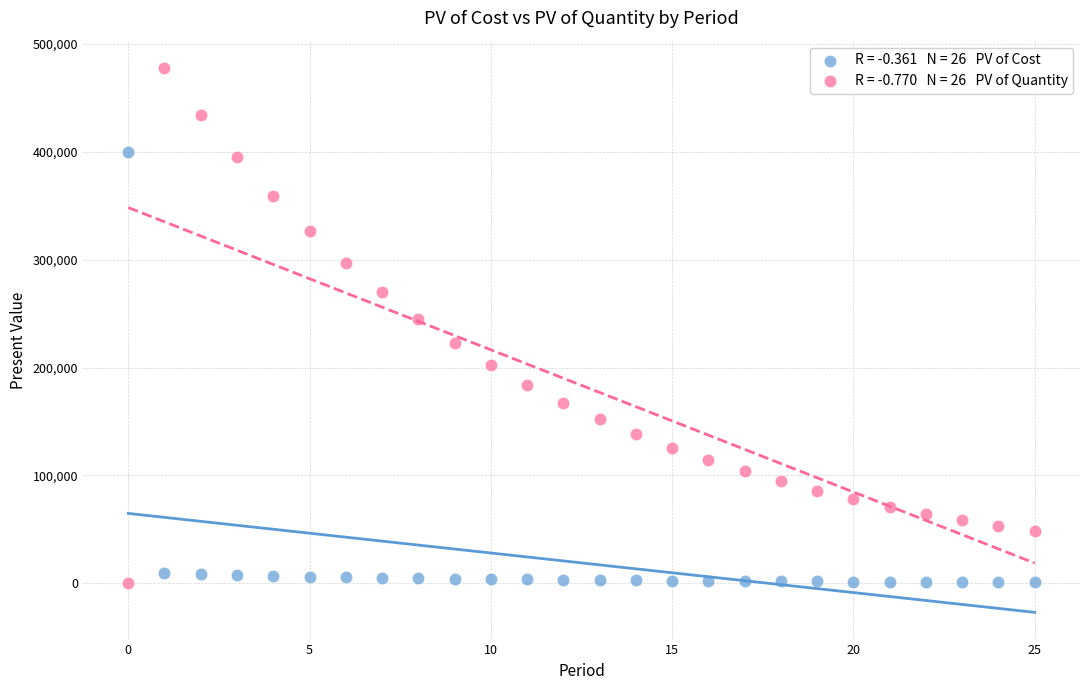

Across all series, what Y value is closest to 238909?

245196.3